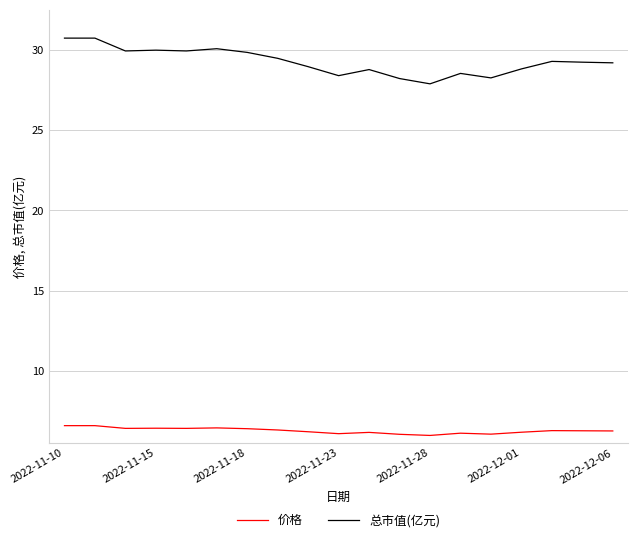

What is the highest value of the 价格 series?

6.6